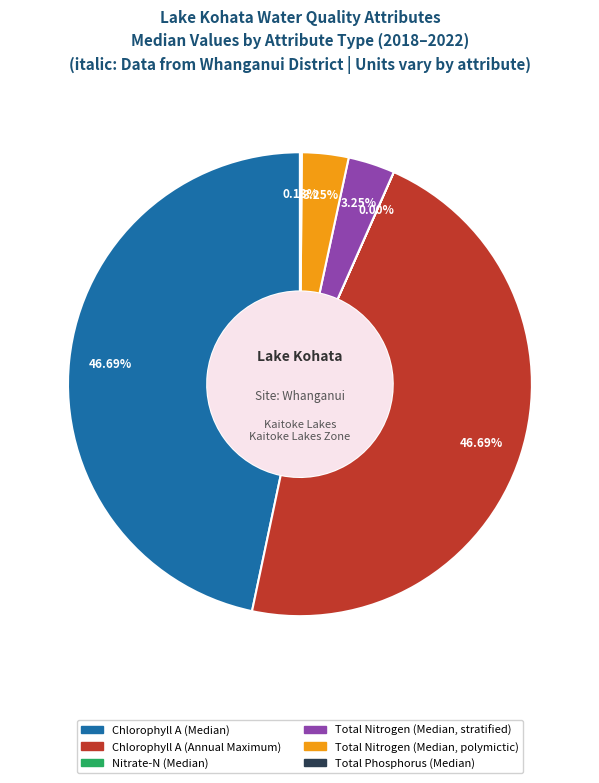

Is there any slice that represents more than half of the pie?

No